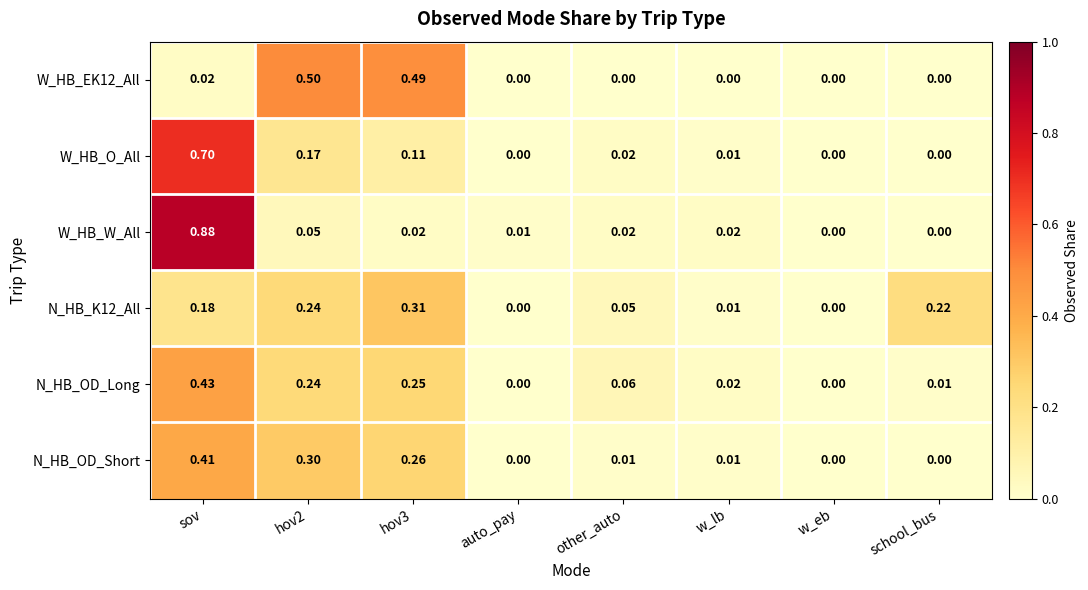

At which category is the sum across all series the highest?

sov